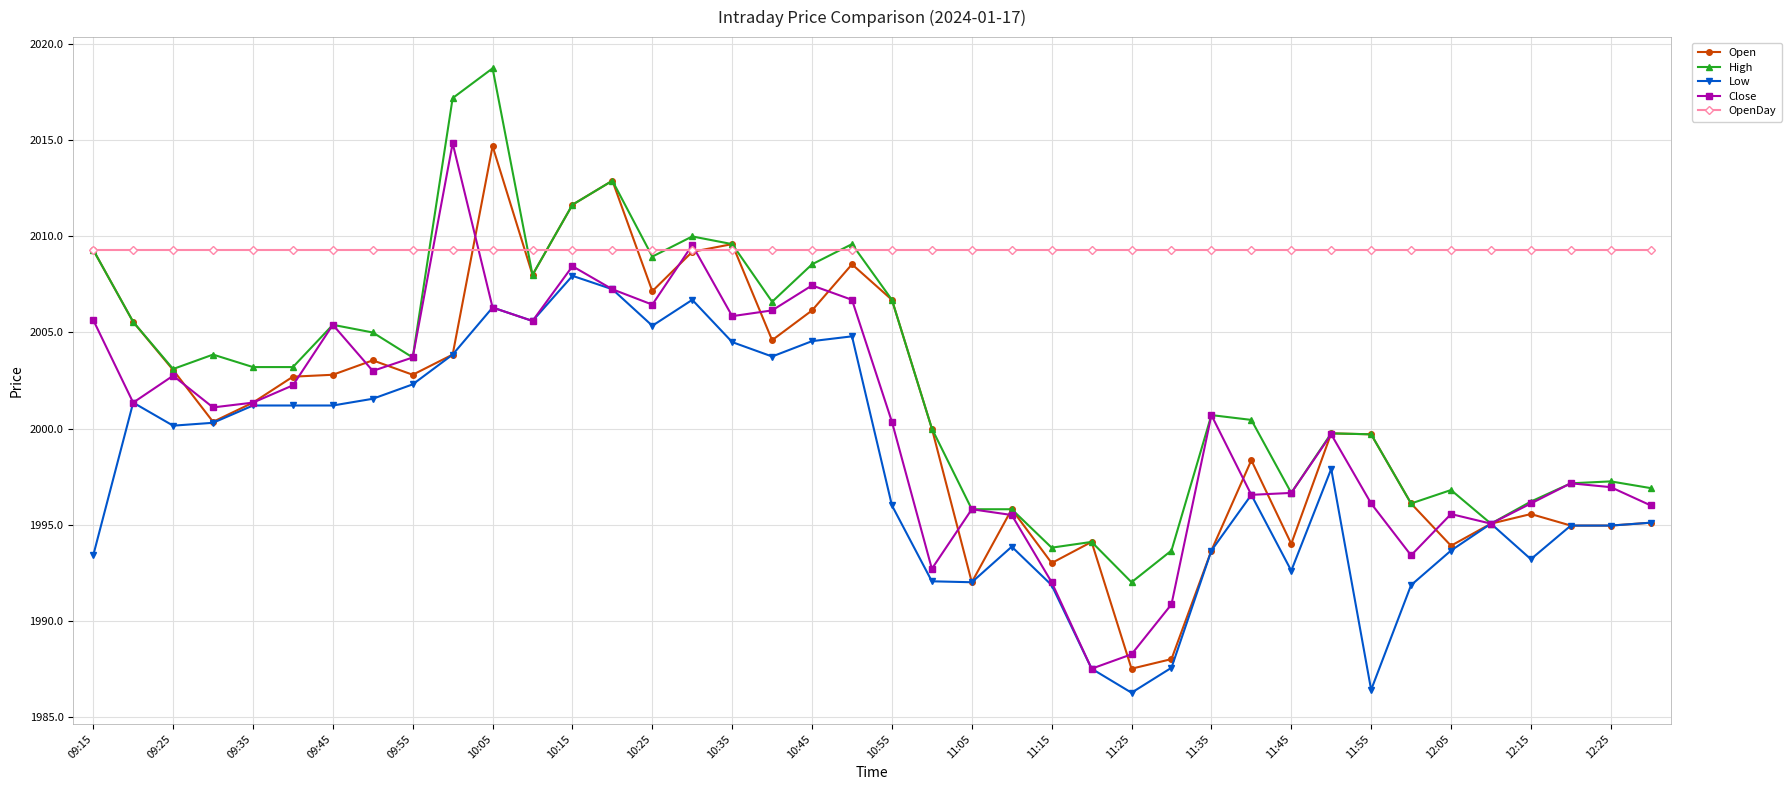

What is the value of the OpenDay point at the 6th from the left?

2009.3